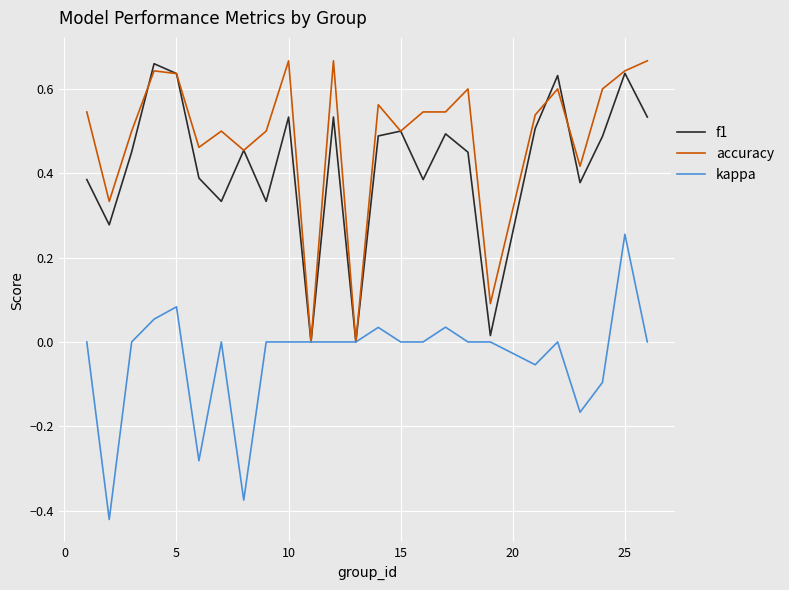

Which series has the largest total across all categories?

accuracy